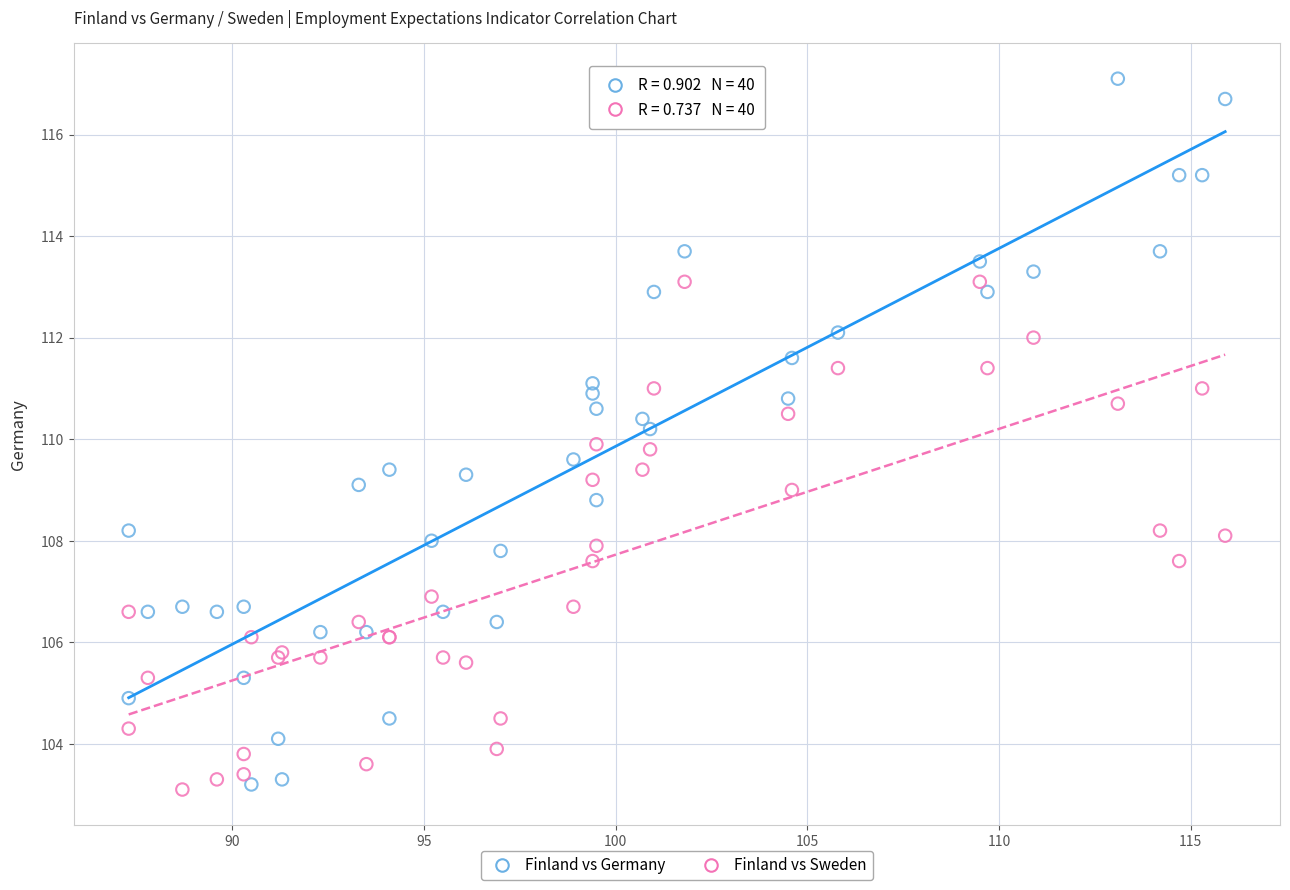

Which series has the widest spread of Y values?

Finland vs Germany